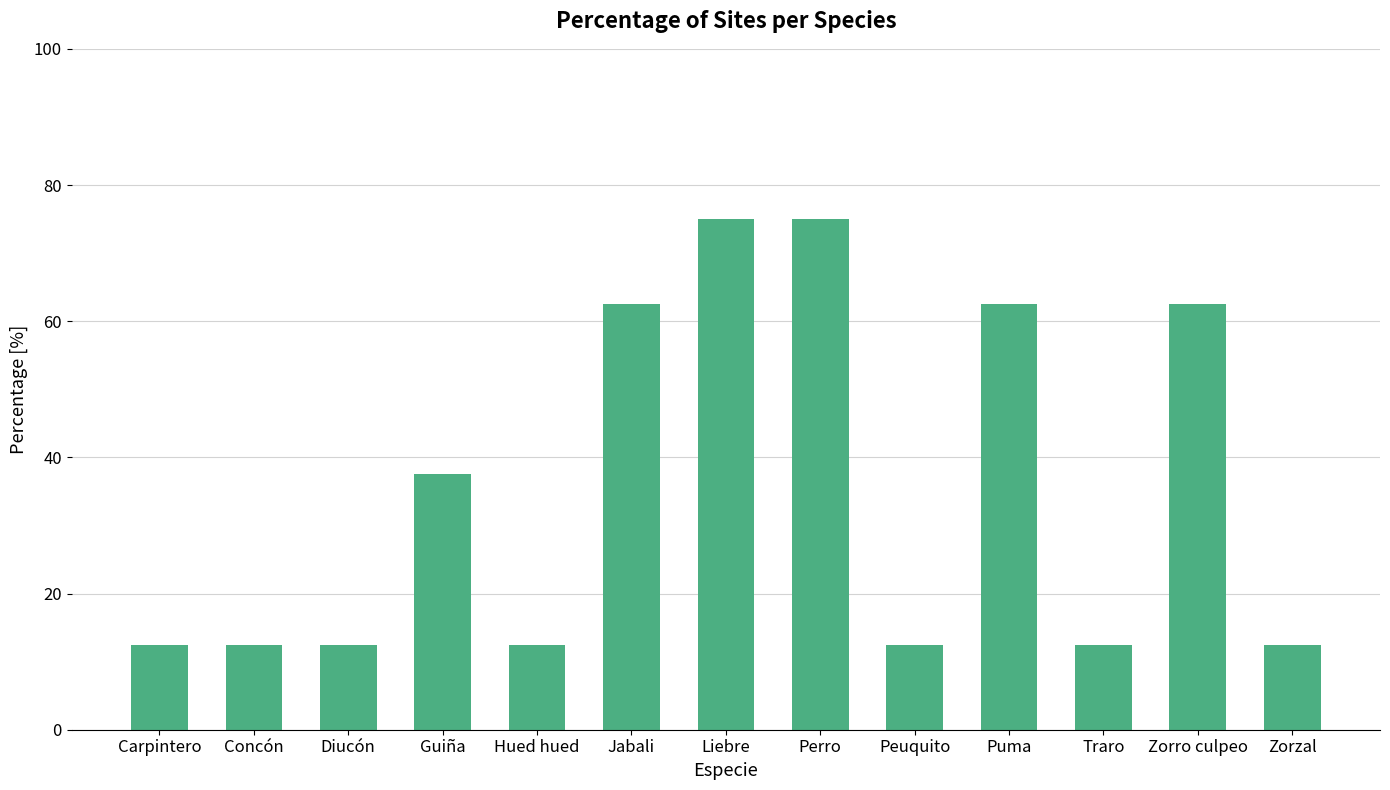

What is the value of the 1st bar from the left?

12.5